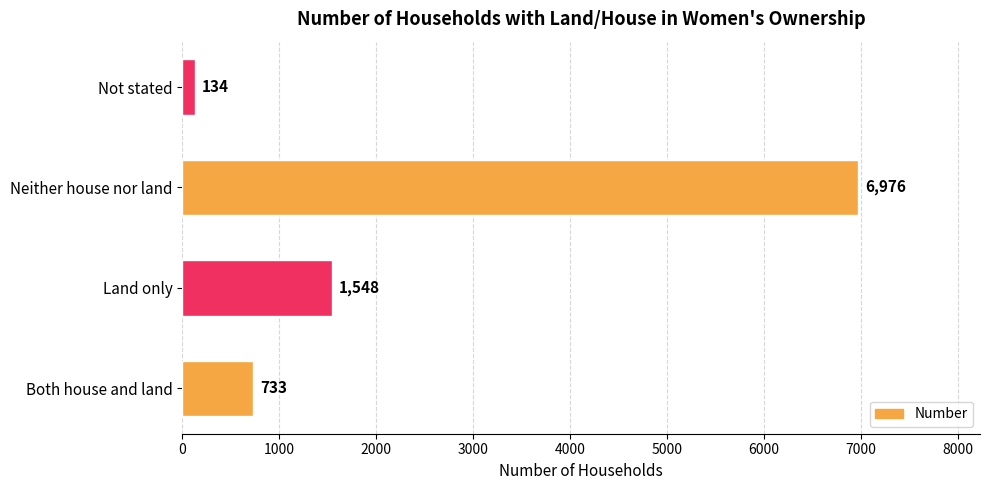

Reading top to bottom, extract all data points from this chart.

134	6976	1548	733